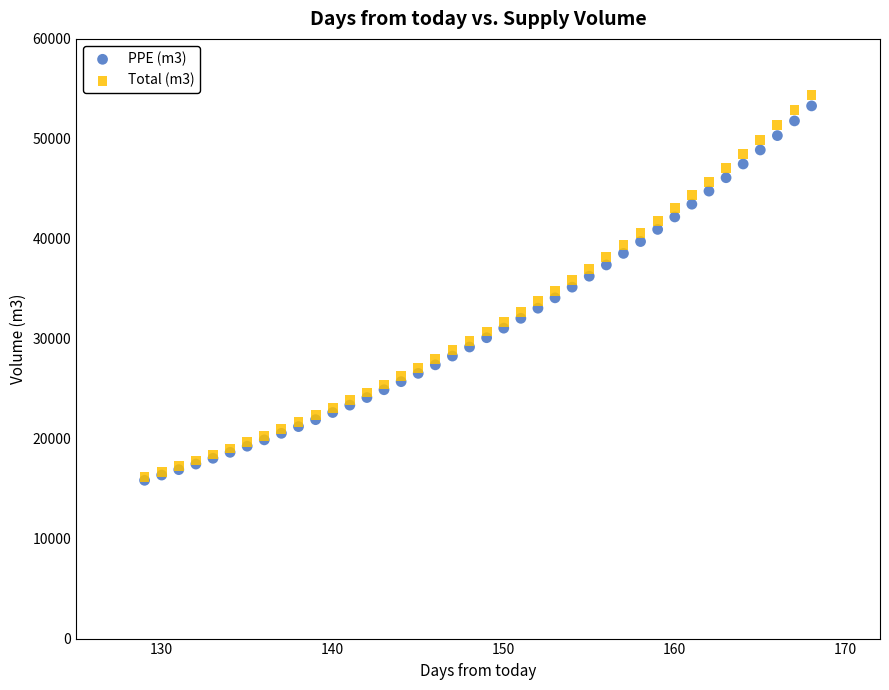

What are all the series names shown in the legend?

PPE (m3), Total (m3)